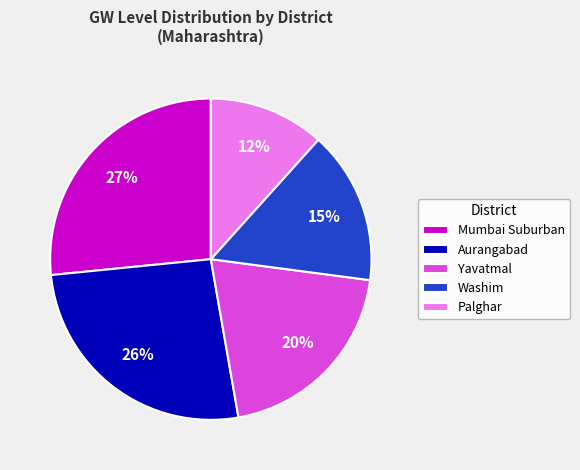

True or false: Yavatmal accounts for 20% of the total.

True